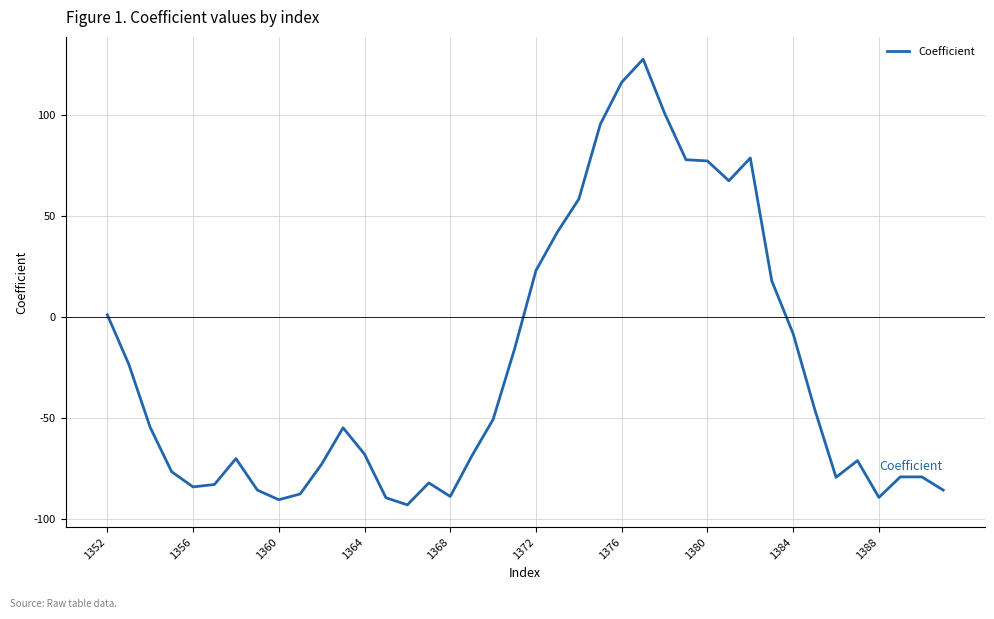

Count the number of values greater than -54.

18